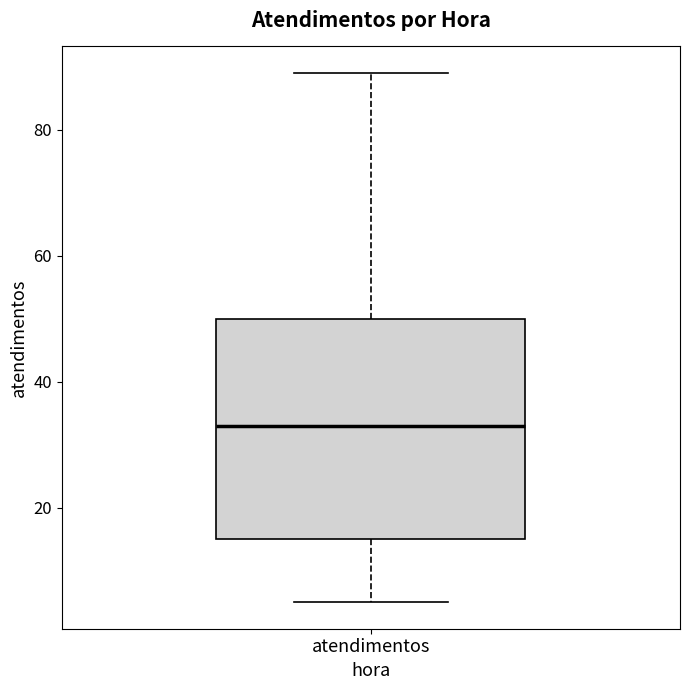

Transcribe this box plot: give where the median line is, the range the box spans, and where the two whiskers end, as read against the y-axis. The values are not printed on the chart, so give them approximately, as read against the axis.

median 34, box 16 to 50, whiskers 6 to 90